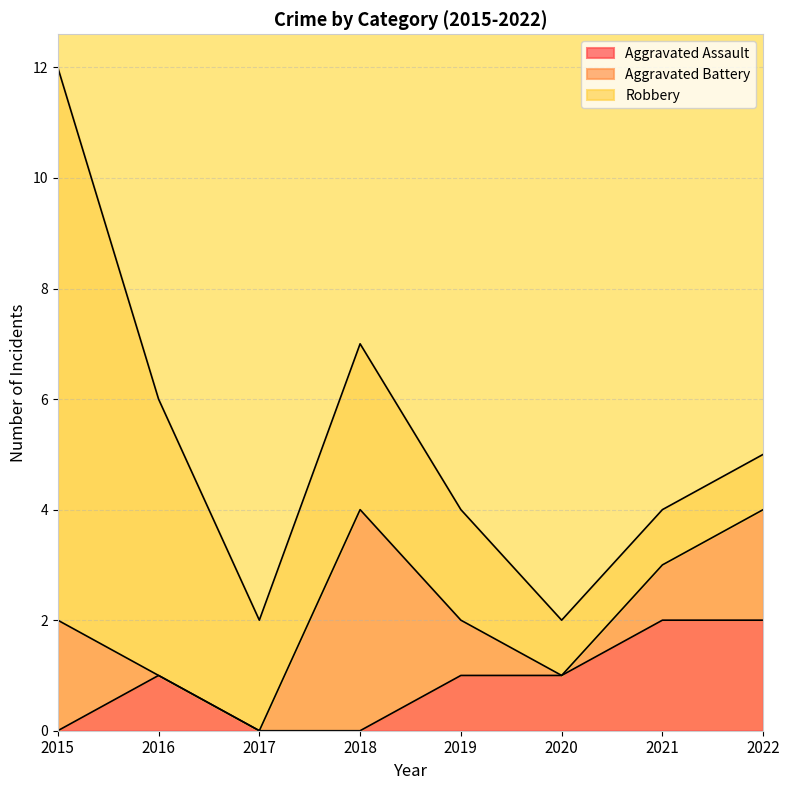

The Aggravated Battery series shows 2 at 2022. True or false?

True